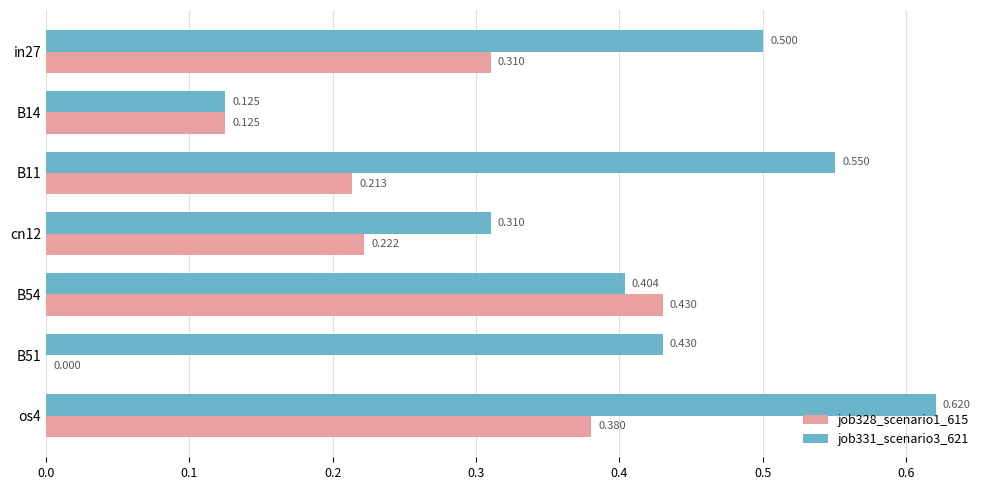

Is the value of job328_scenario1_615 at in27 greater than the value of job331_scenario3_621 at os4?

No